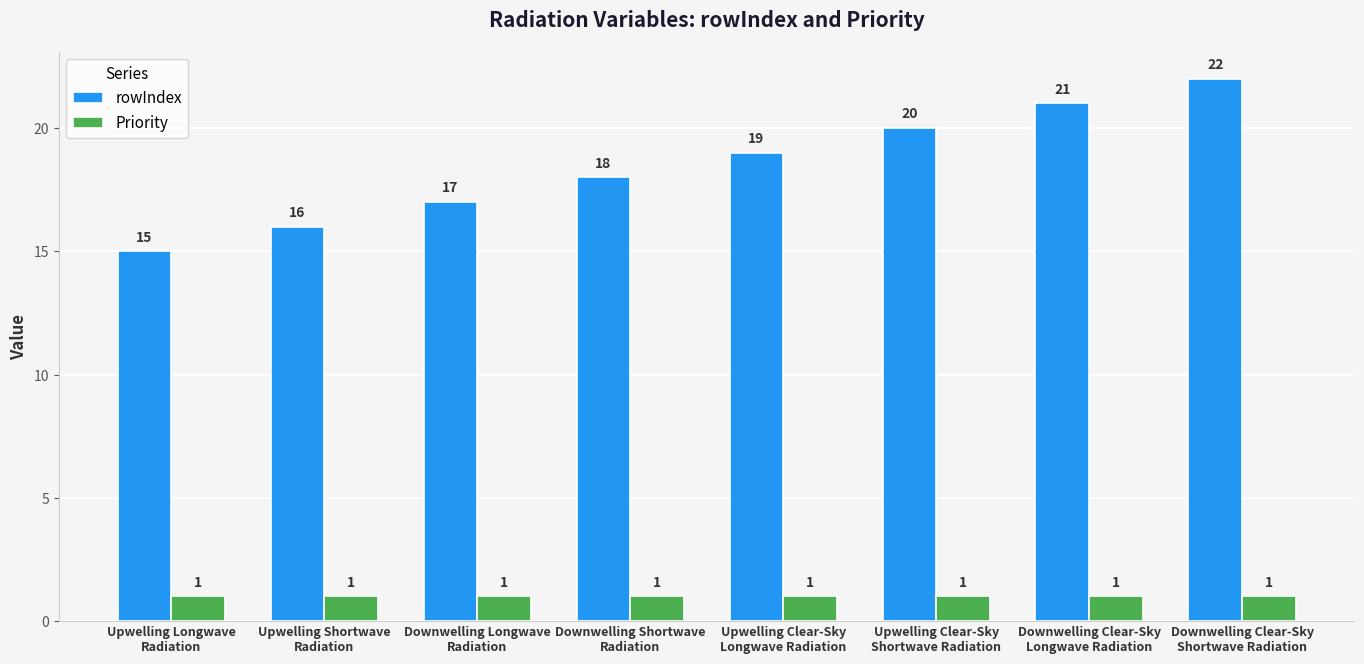

The value of Priority at Downwelling Shortwave
Radiation is 0. True or false?

False